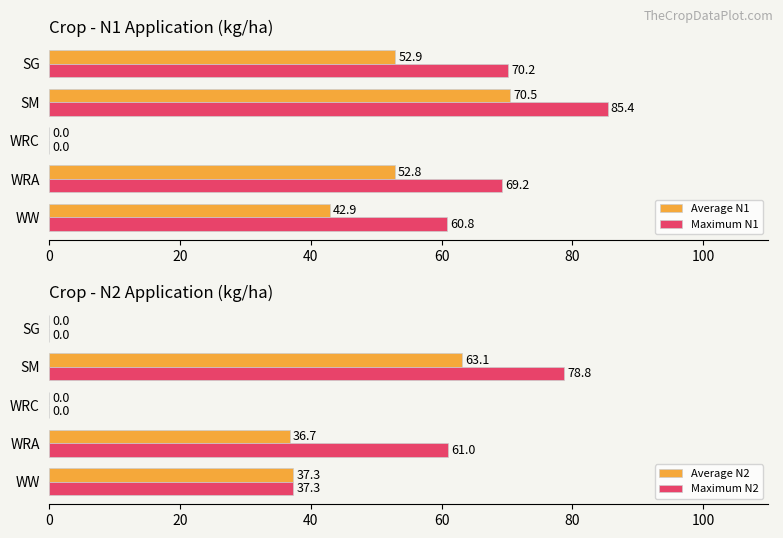

True or false: Maximum N2 has a value of 7.7 at 0.

False